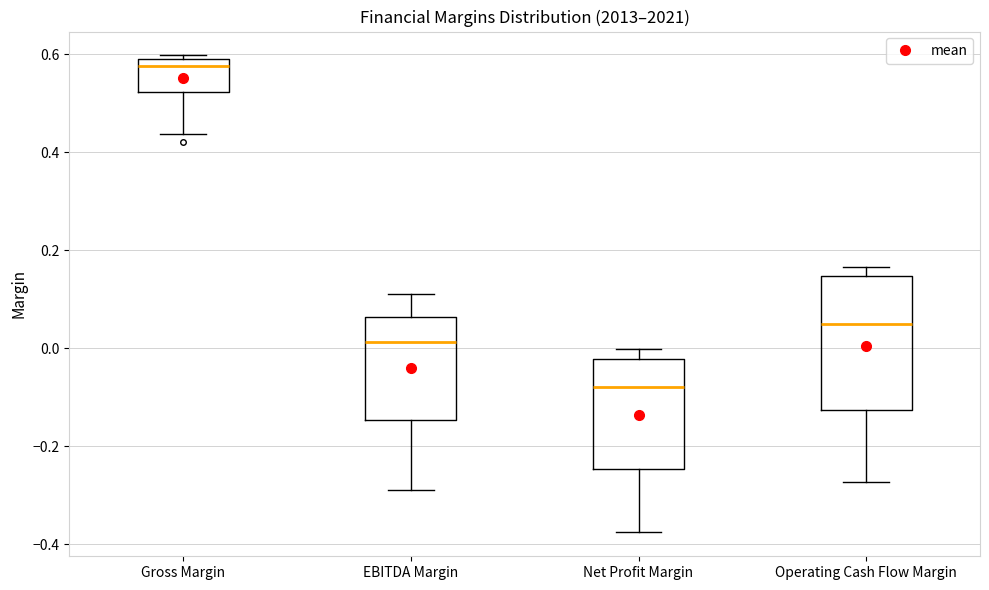

Comparing the boxes themselves (not the whiskers), which one is the tallest?

Operating Cash Flow Margin